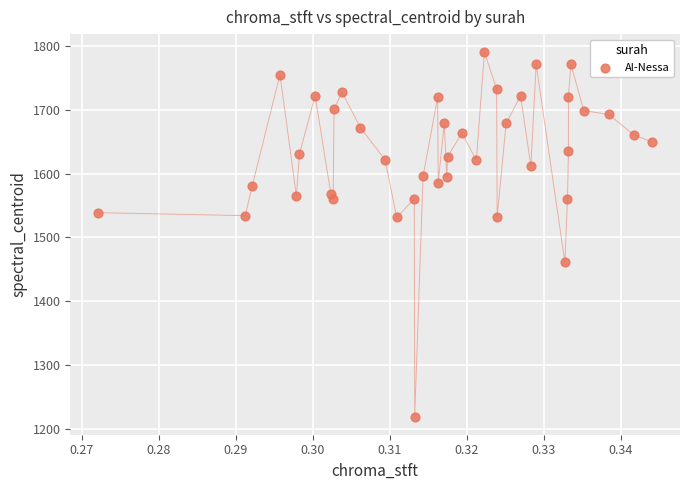

What is the range of Y values (max minus min)?

570.9